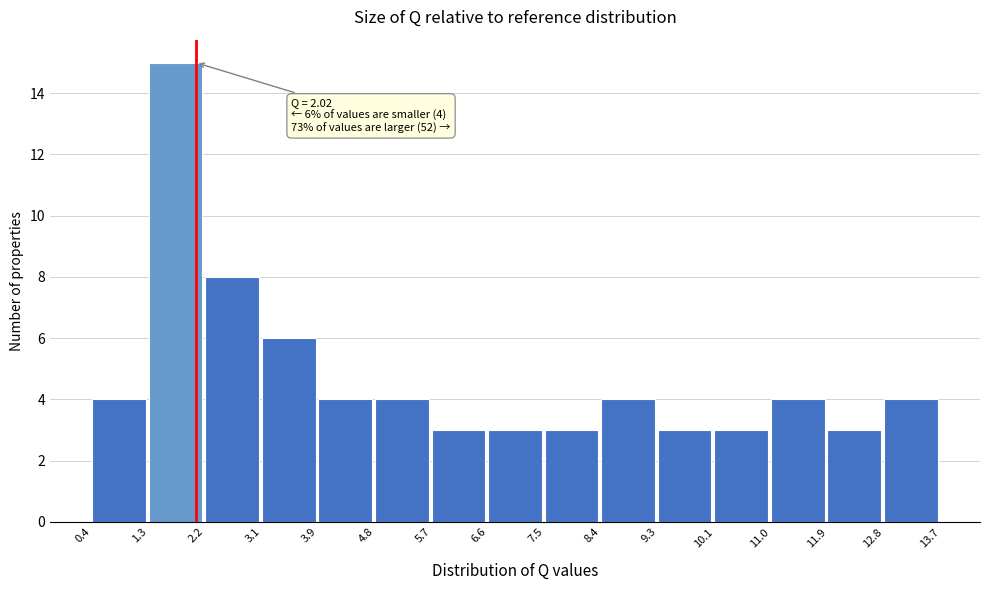

Which range on the x-axis has the tallest bar?

1.3 to 2.2